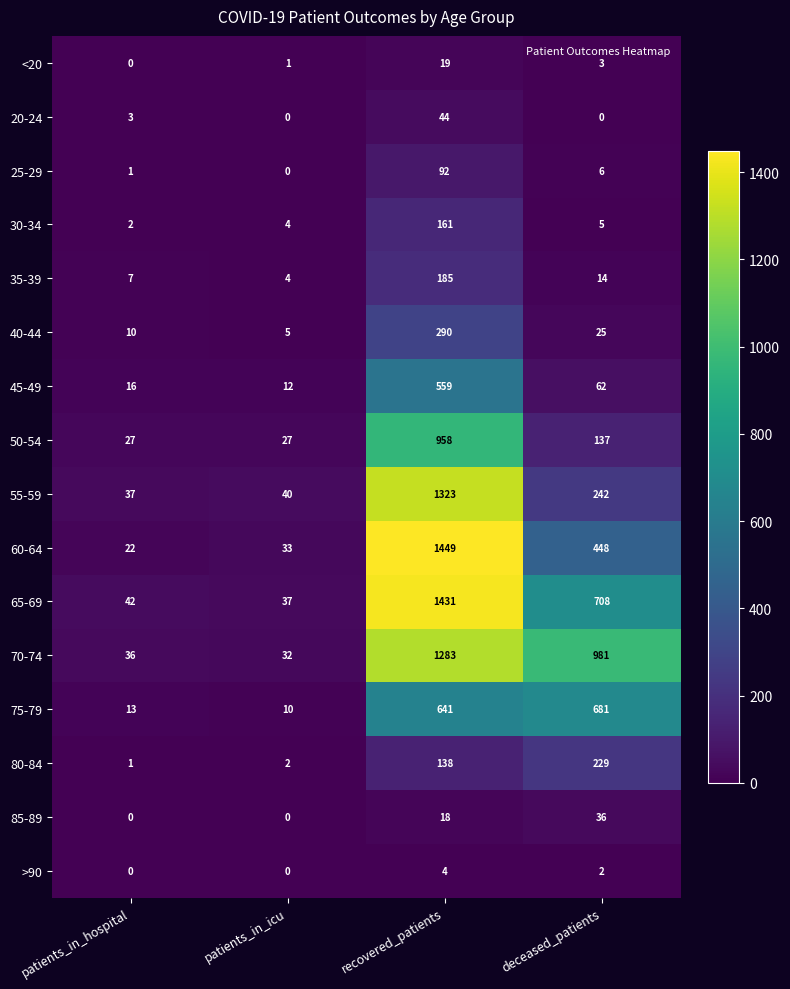

What is the total value across all series at deceased_patients?

3579